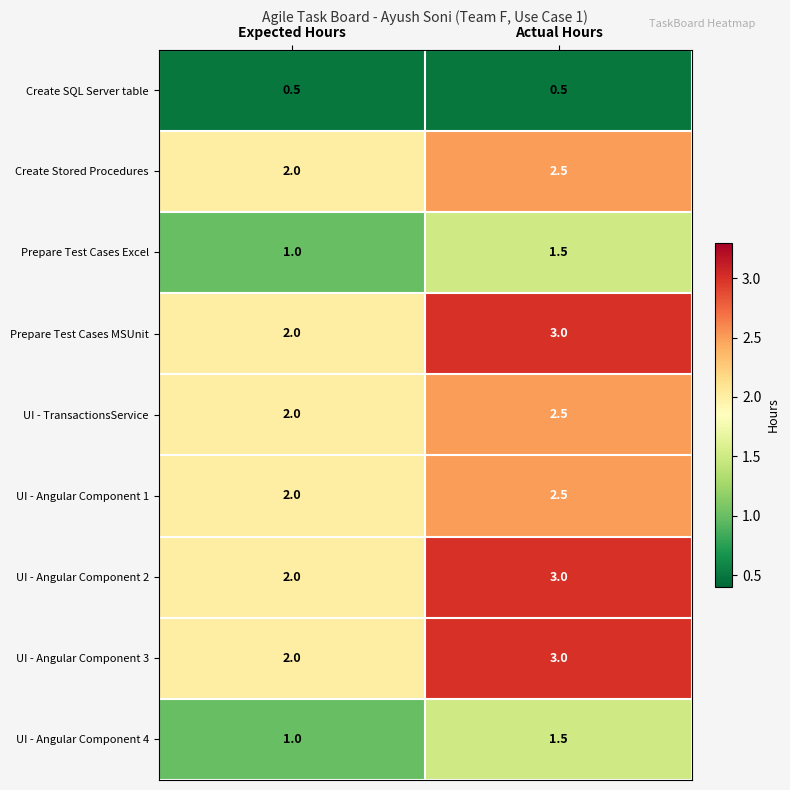

Reading left to right, extract all data points from this chart.

Create SQL Server table: 0.5	0.5
Create Stored Procedures: 2.0	2.5
Prepare Test Cases Excel: 1.0	1.5
Prepare Test Cases MSUnit: 2.0	3.0
UI - TransactionsService: 2.0	2.5
UI - Angular Component 1: 2.0	2.5
UI - Angular Component 2: 2.0	3.0
UI - Angular Component 3: 2.0	3.0
UI - Angular Component 4: 1.0	1.5